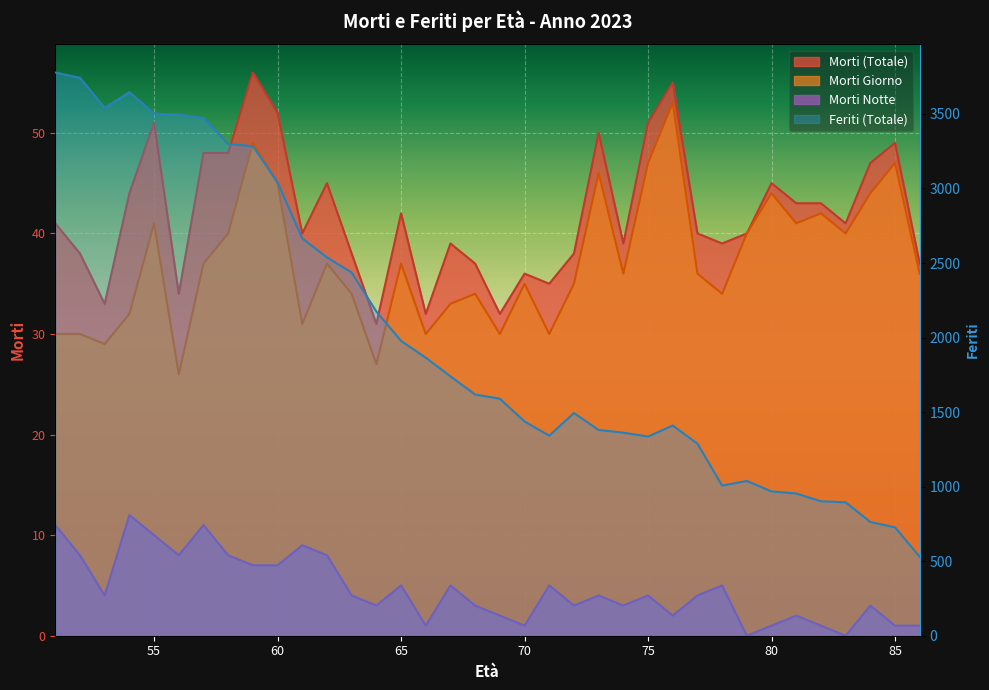

How many lines are shown in the chart?

4